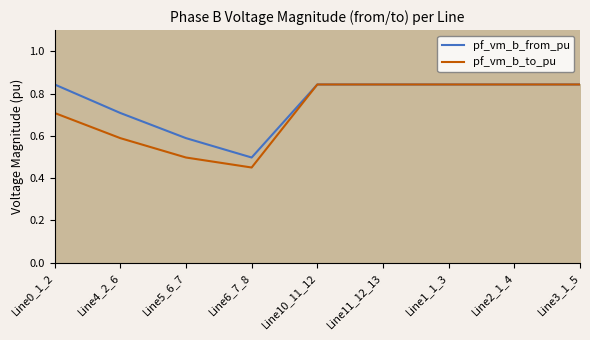

What is the average value of the pf_vm_b_to_pu series?

0.7